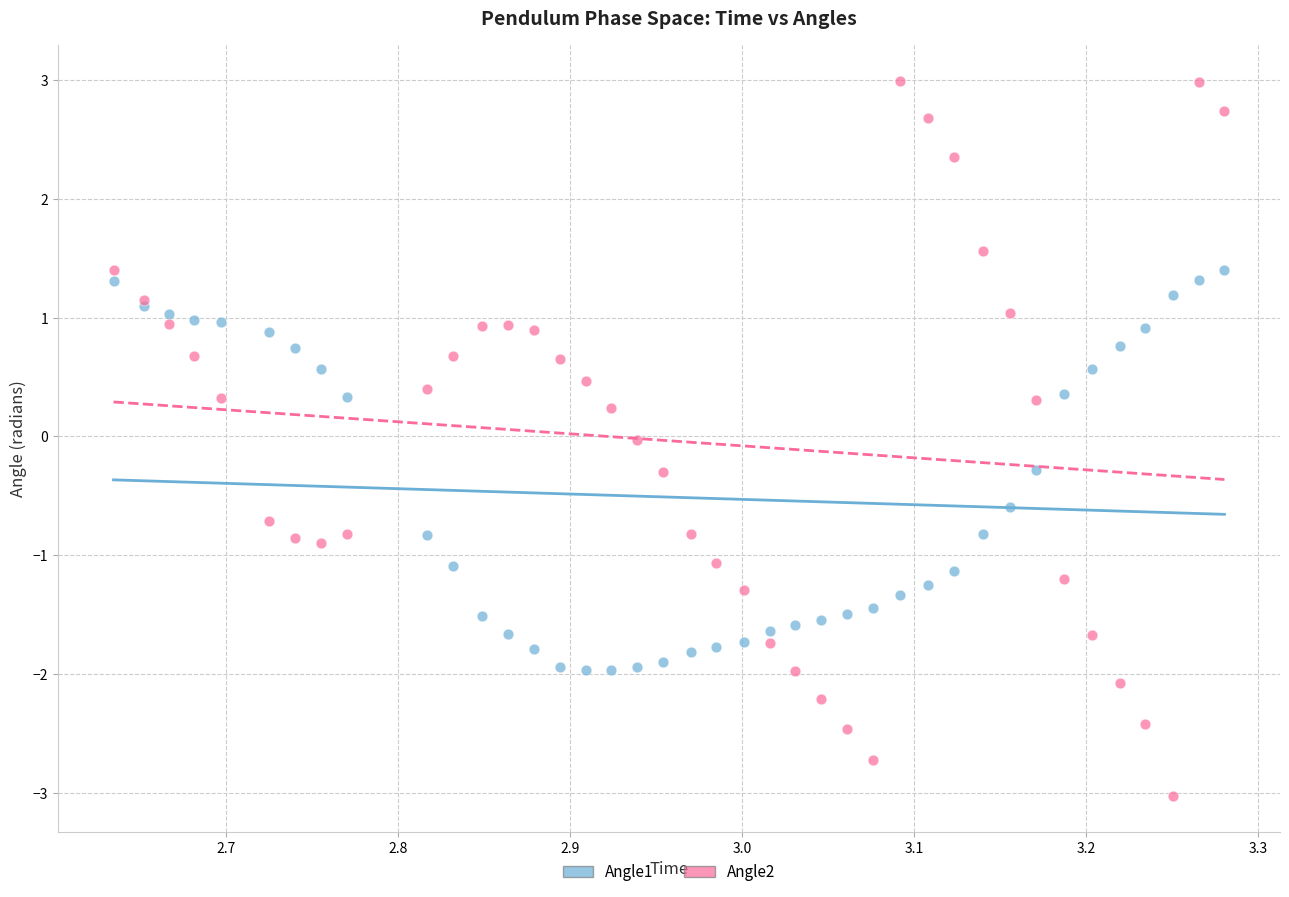

What is the X range (max minus min) for the scatter plot?

0.6